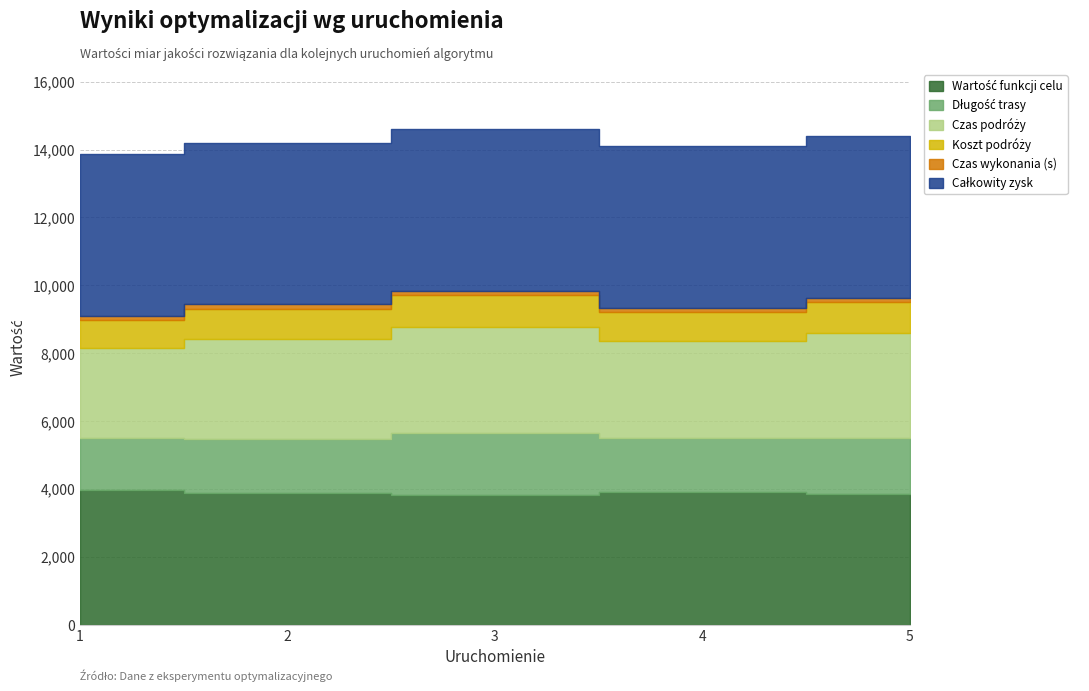

List the series in order of their peak value, highest first.

Całkowity zysk, Wartość funkcji celu, Czas podróży, Długość trasy, Koszt podróży, Czas wykonania (s)